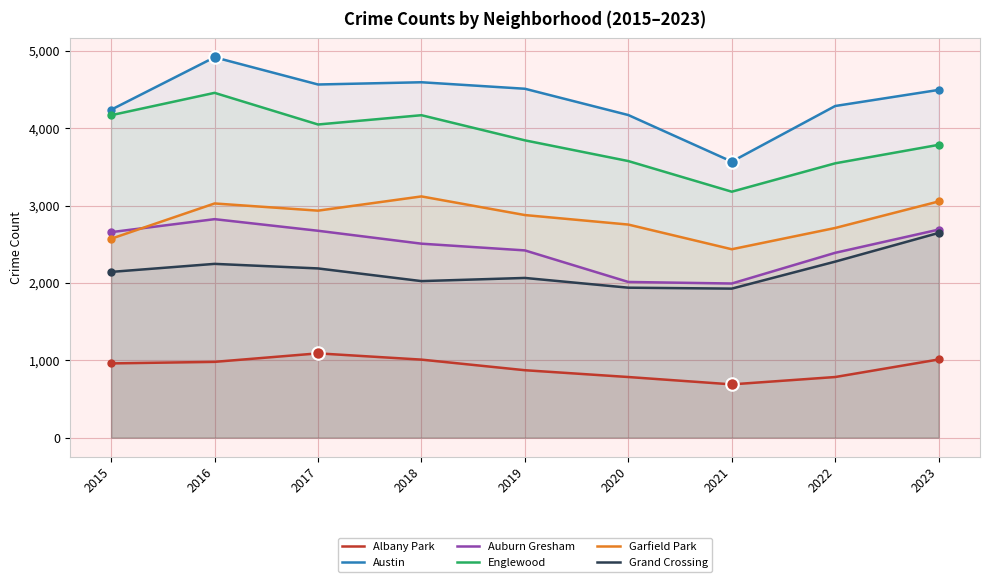

Is the value of Auburn Gresham at 2019 greater than the value of Englewood at 2021?

No